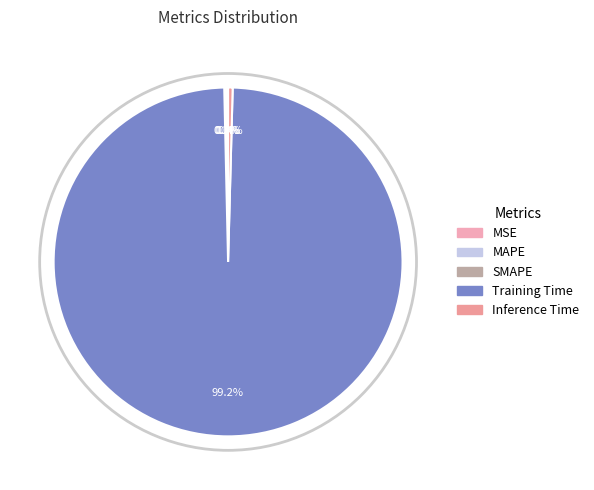

To the nearest percent, what is the difference between the MAPE and Training Time slice percentages?

99%